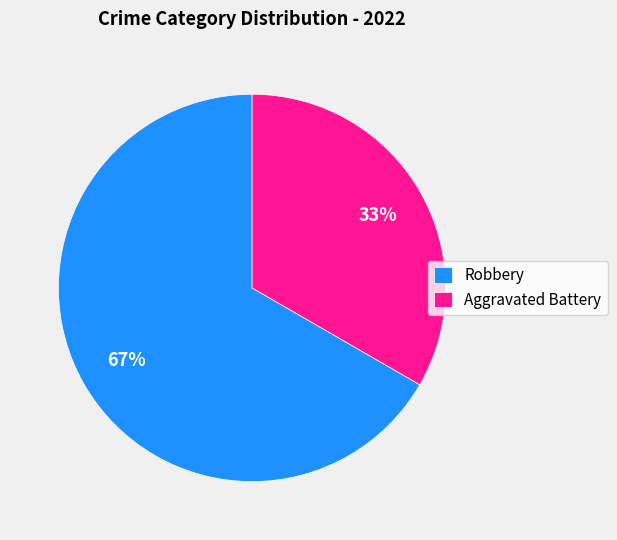

What is the ratio of the value at Robbery to the value at Aggravated Battery?

2.0